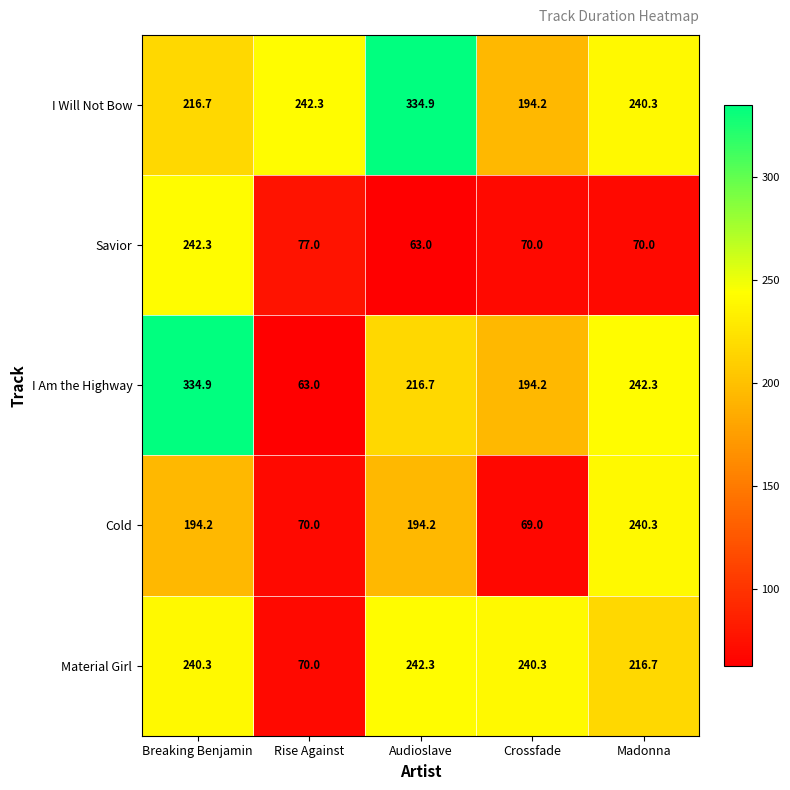

Reading right to left, what are all the values shown in this chart?

I Will Not Bow: 240.3	194.2	334.9	242.3	216.7
Savior: 70.0	70.0	63.0	77.0	242.3
I Am the Highway: 242.3	194.2	216.7	63.0	334.9
Cold: 240.3	69.0	194.2	70.0	194.2
Material Girl: 216.7	240.3	242.3	70.0	240.3